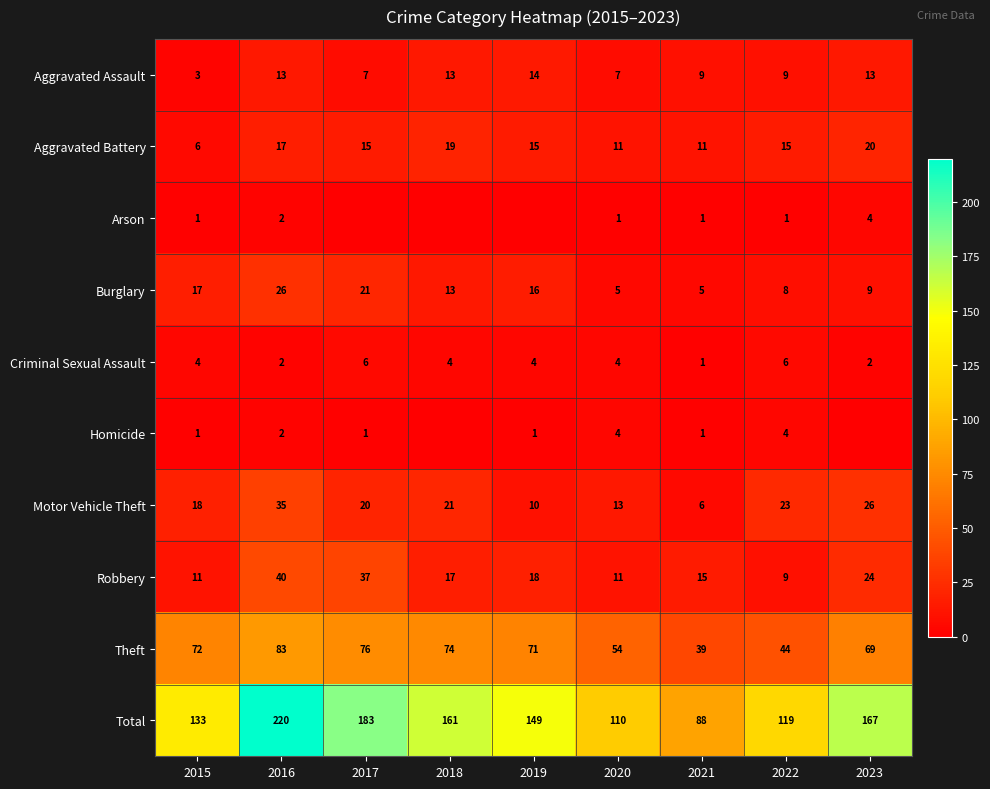

At which category is the sum across all series the highest?

2016